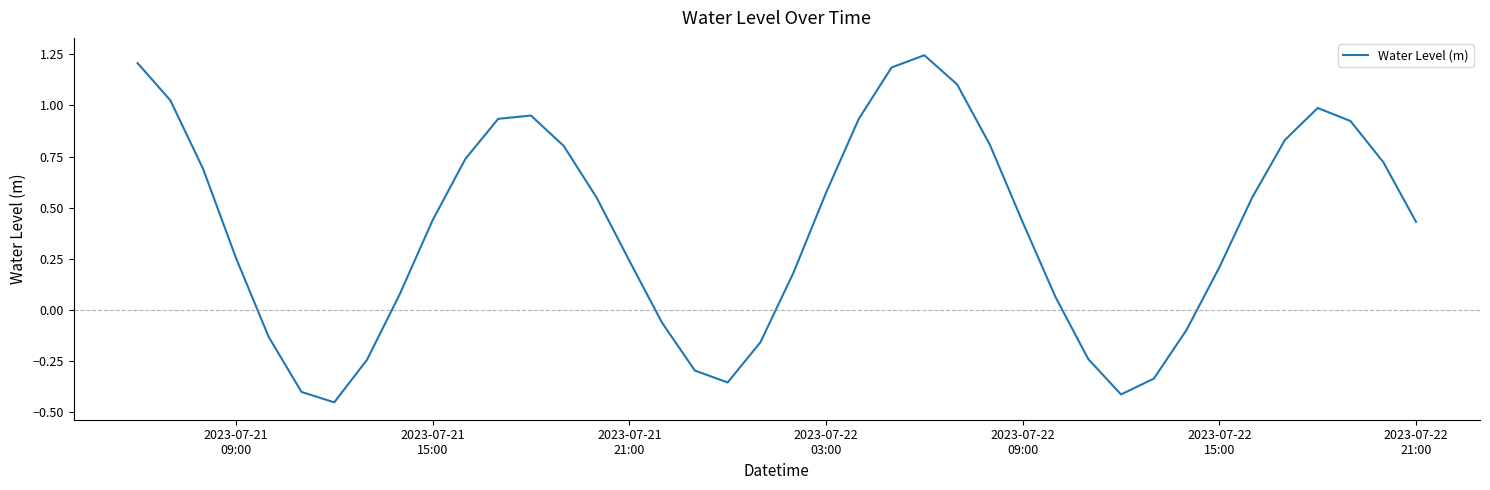

What is the difference between the maximum and minimum values?

1.7